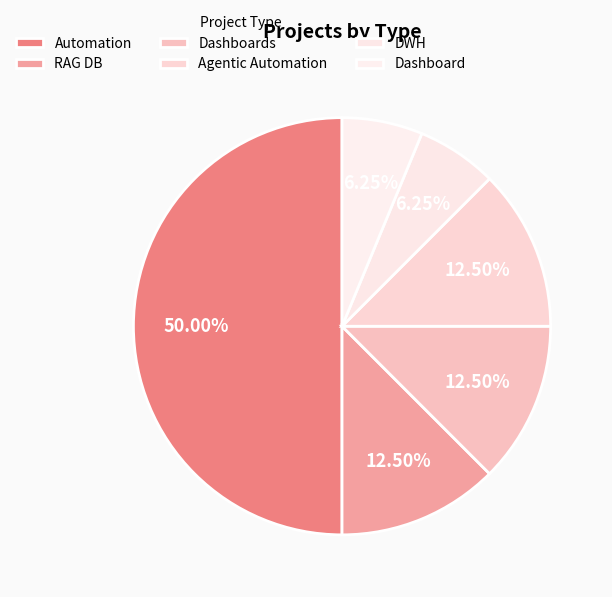

To the nearest percent, what portion does Dashboard represent?

6%